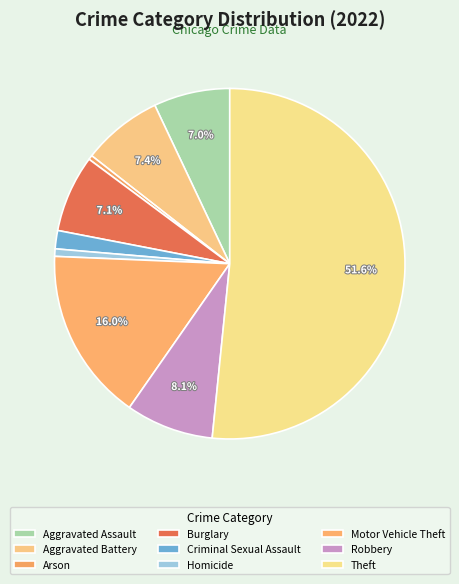

Count the number of slices in the pie.

9